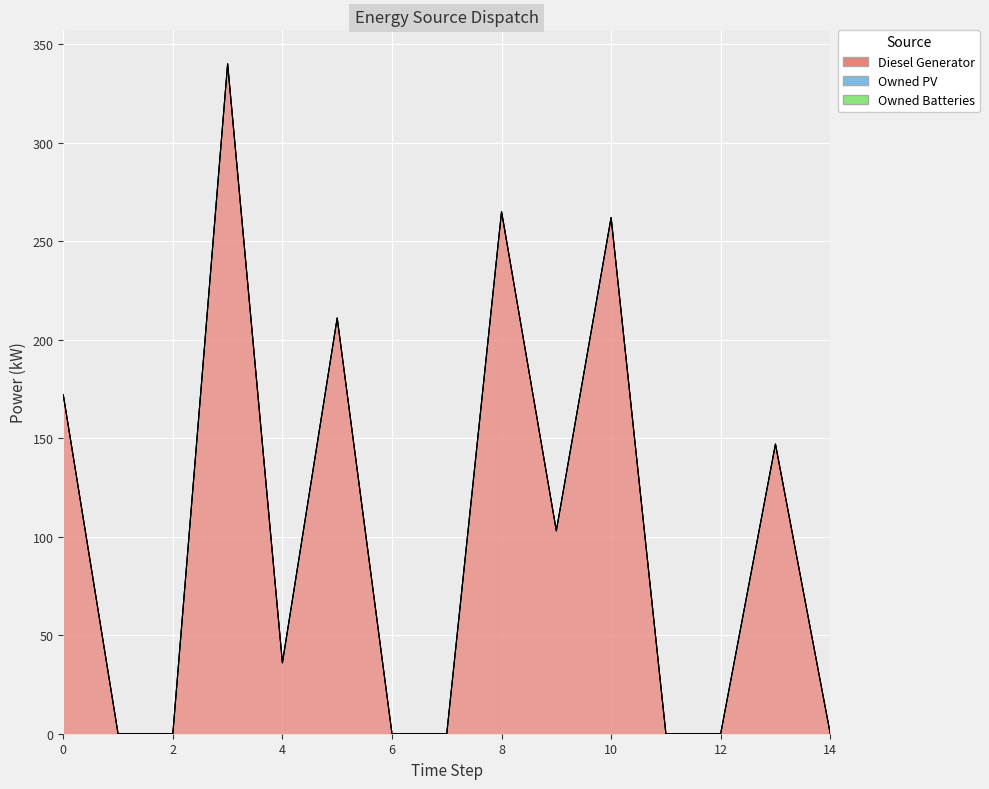

Which series has the largest range (max minus min)?

Diesel Generator